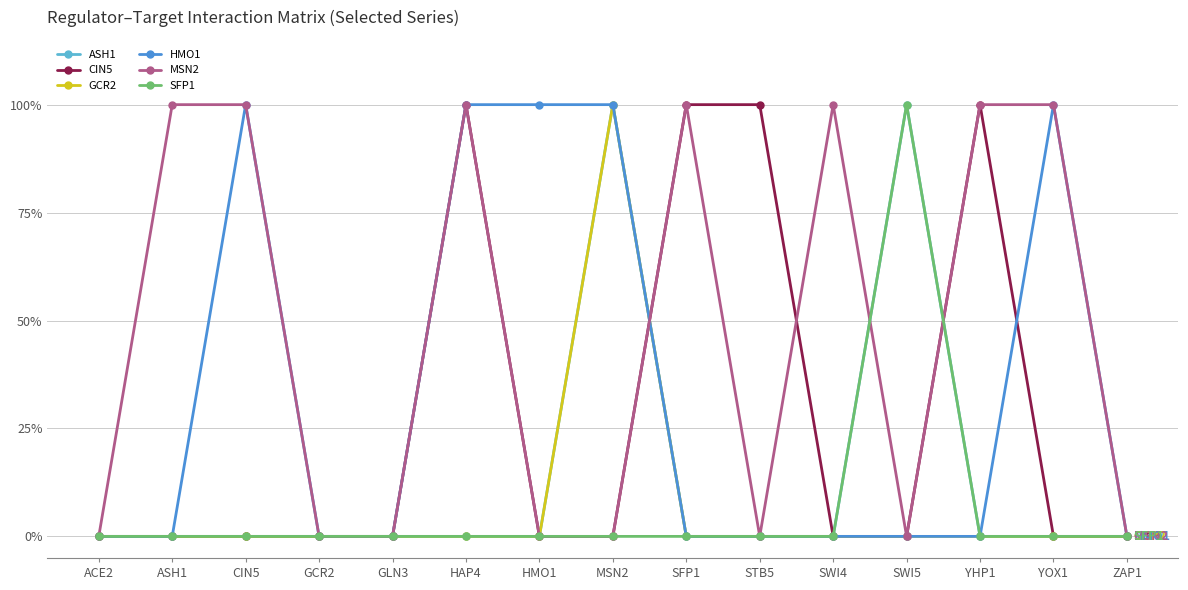

Where is SFP1 nearest to the value 0?

ACE2